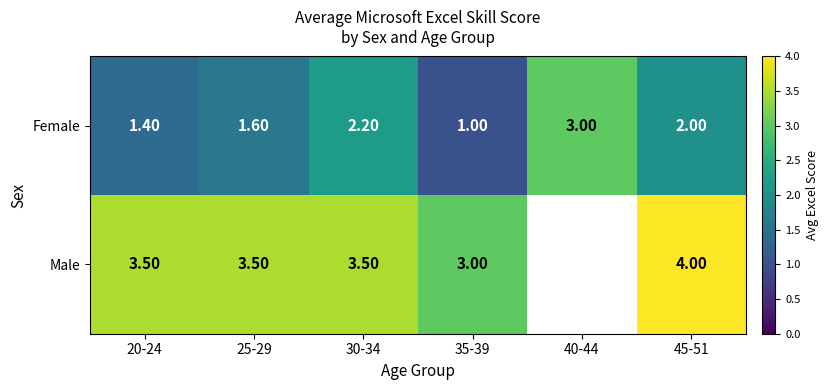

What is the difference between the Male values at 25-29 and 45-51?

0.5